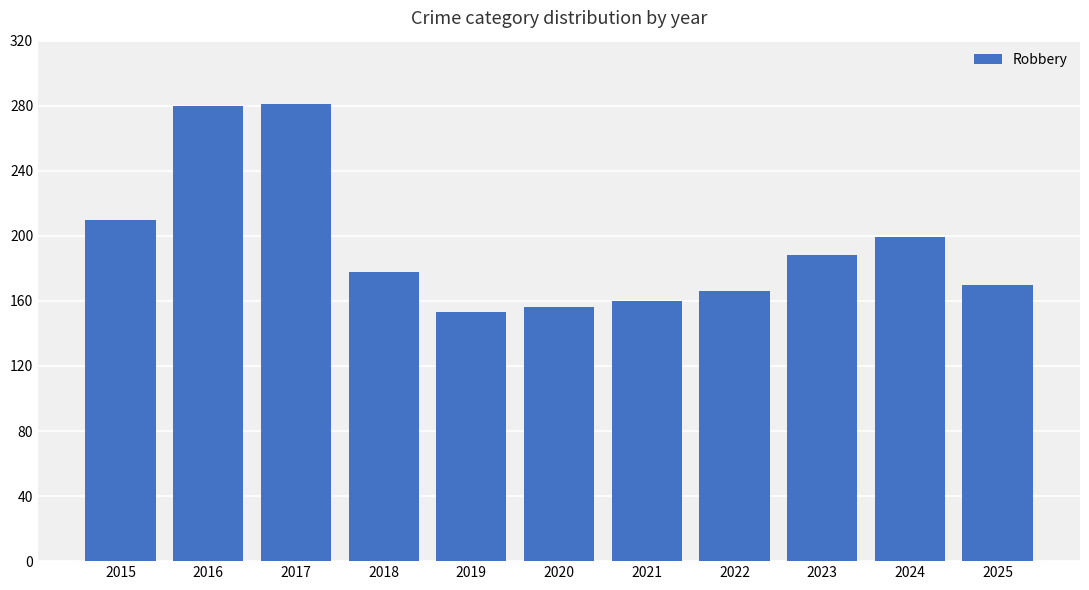

What is the value of the 8th bar from the left?

166